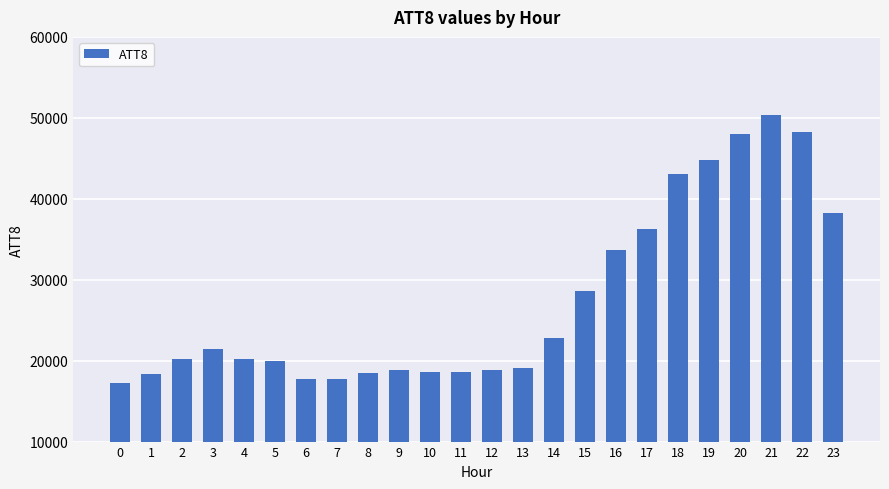

What is the greatest value displayed?

50300